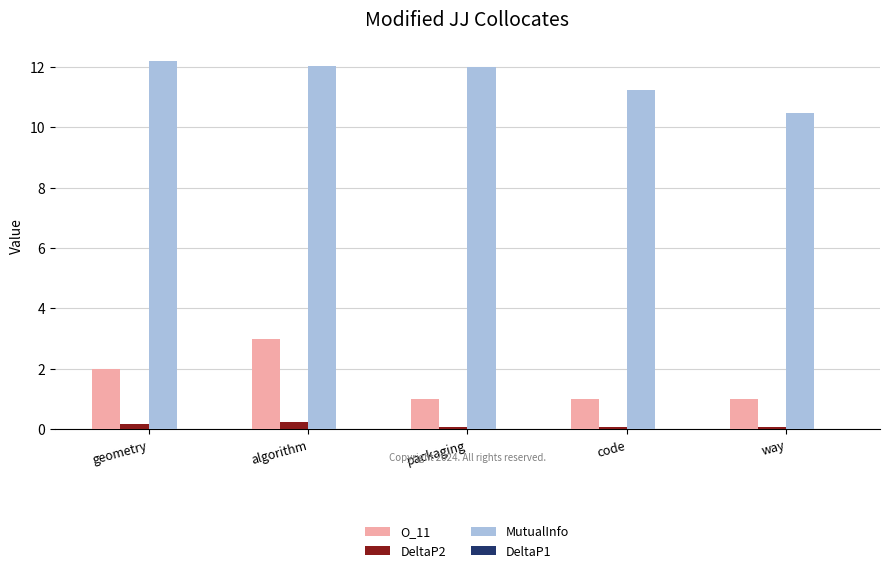

What is the maximum value shown in the chart?

12.2